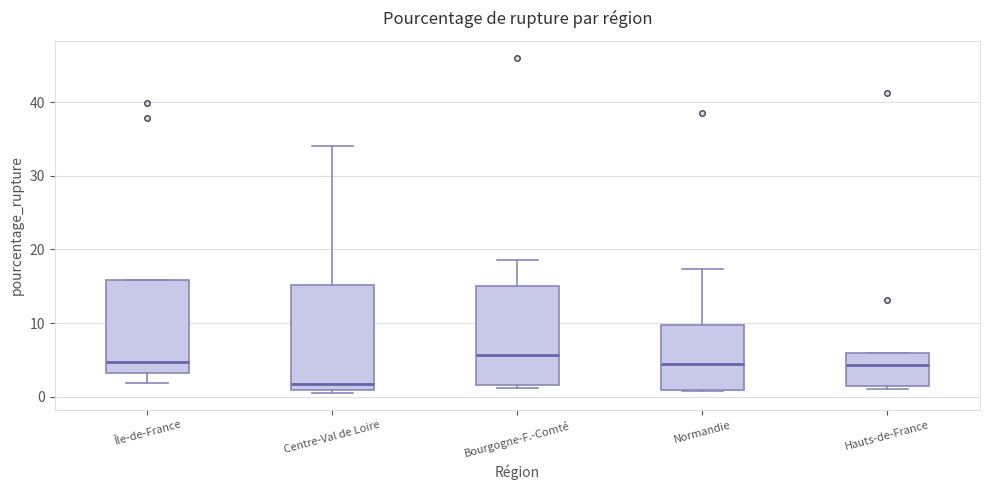

Where is the lower edge of the box for Centre-Val de Loire on the y-axis? The values are not printed on the chart, so give them approximately, as read against the axis.

1